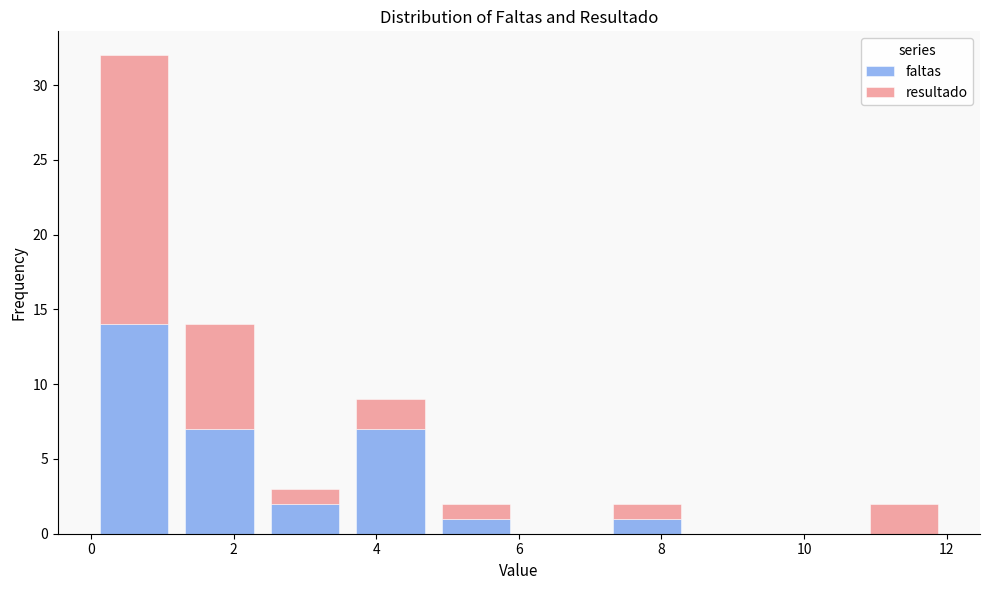

What is the total height of the stacked bar covering 7.2 to 8.4 on the x-axis? The values are not printed on the chart, so give them approximately, as read against the axis.

2